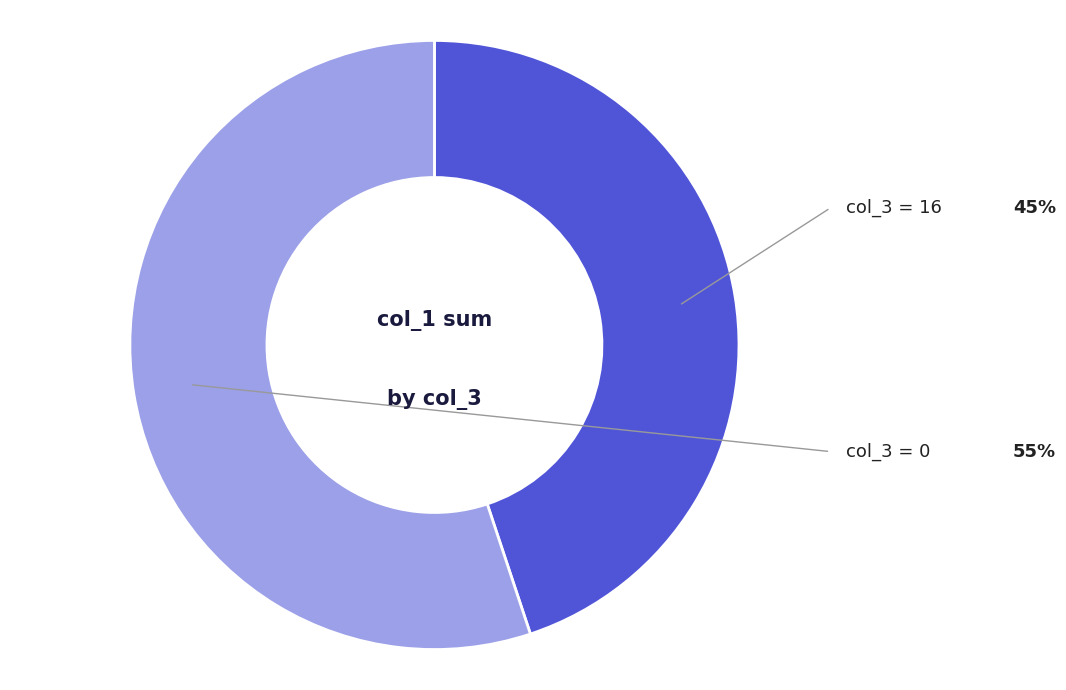

Is there any slice that represents more than half of the pie?

Yes